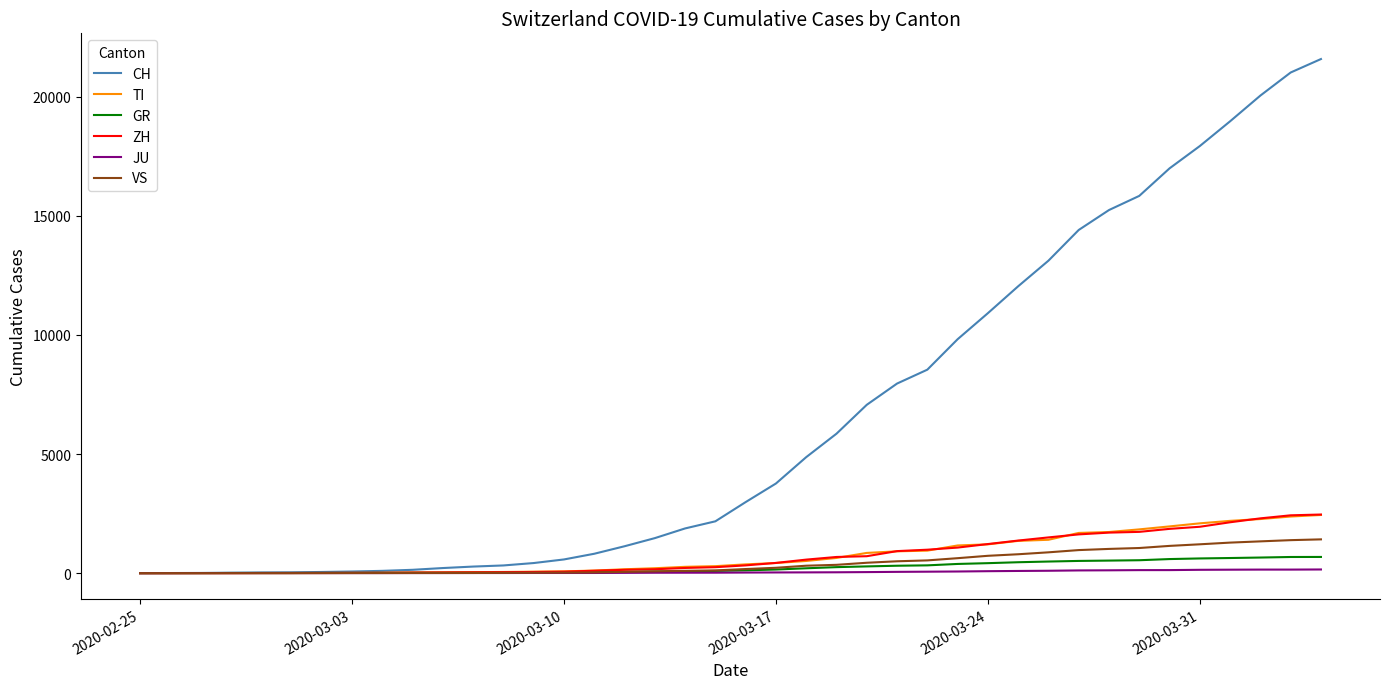

Which series has the largest total across all categories?

CH